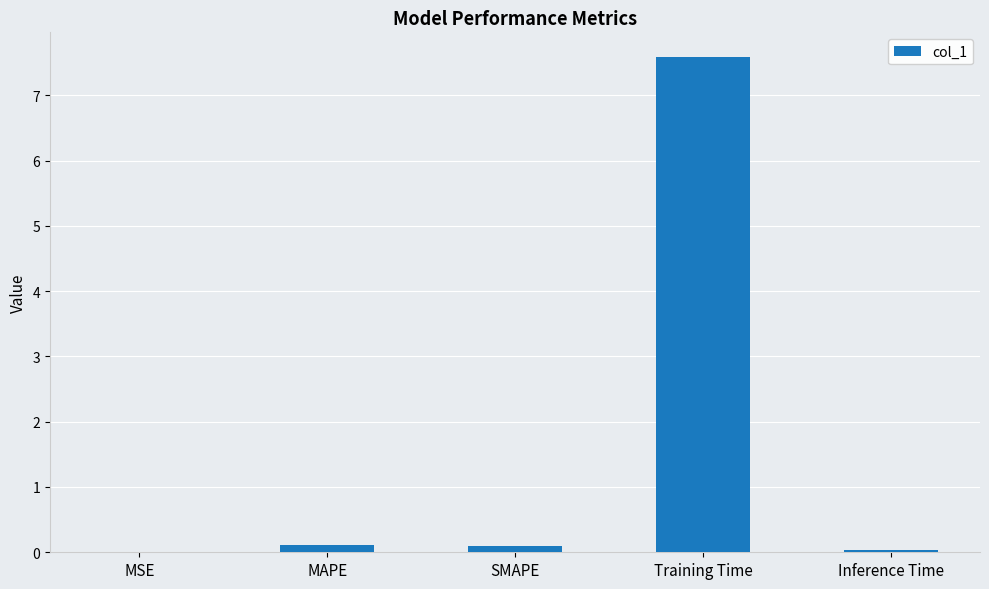

Is it true that the value at Training Time is 13.6?

False